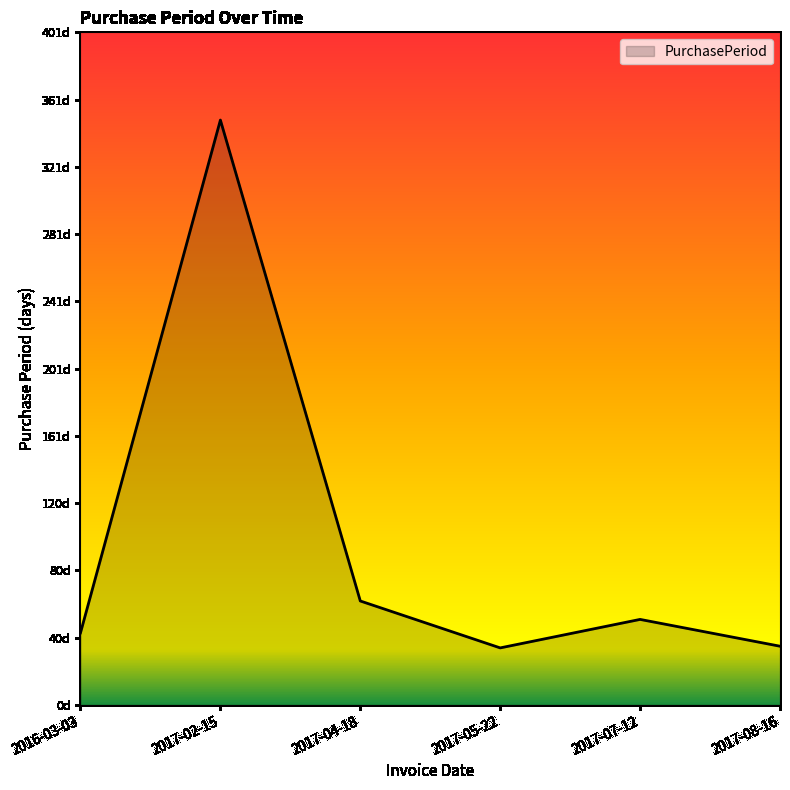

True or false: the data has more than 2 interior local peaks.

False